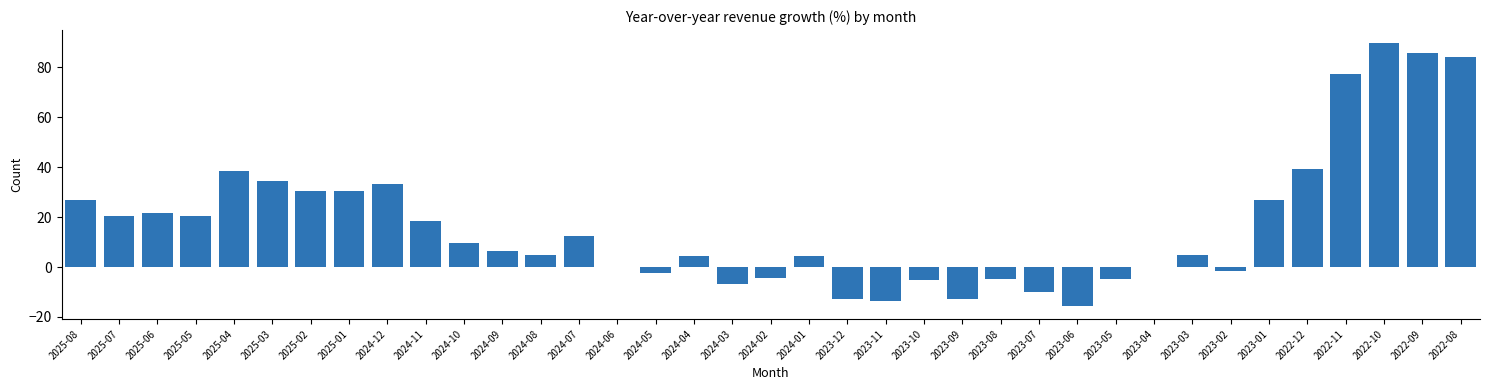

The chart shows a value of 6.6 at 2024-09. True or false?

True